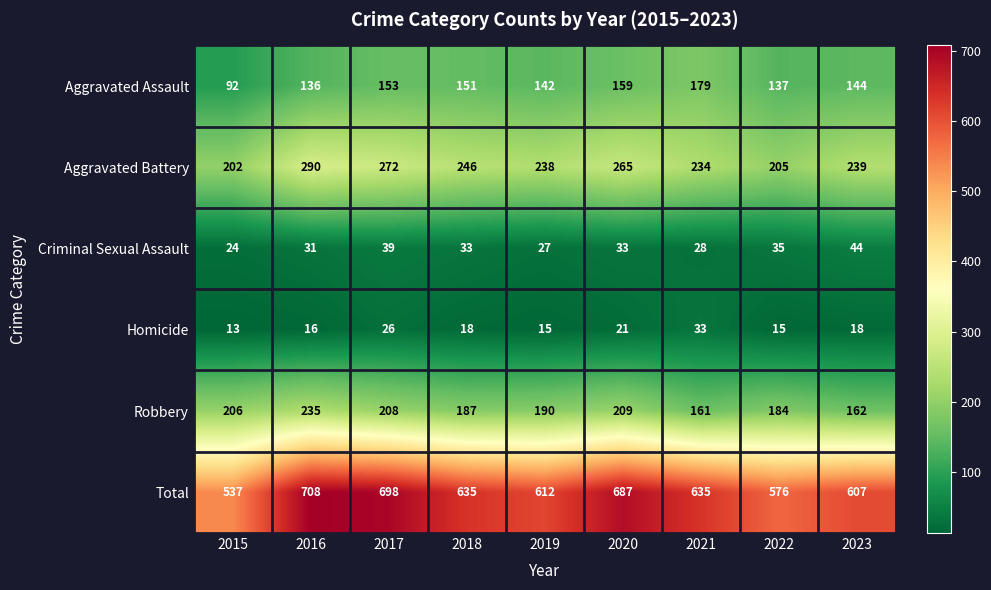

At which label does Criminal Sexual Assault reach its peak?

2023